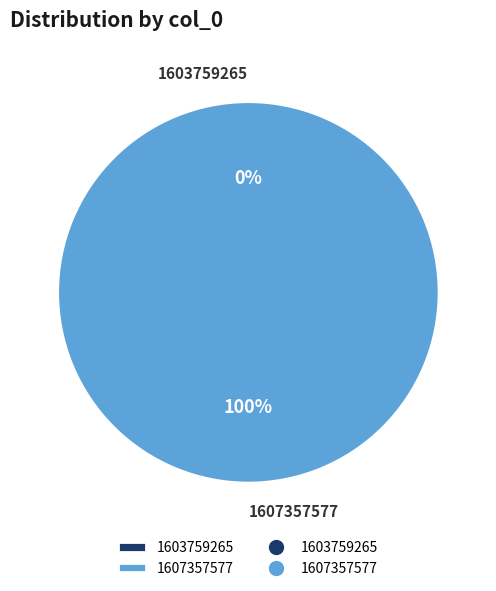

To the nearest percent, what percentage of the pie is 1607357577?

100%